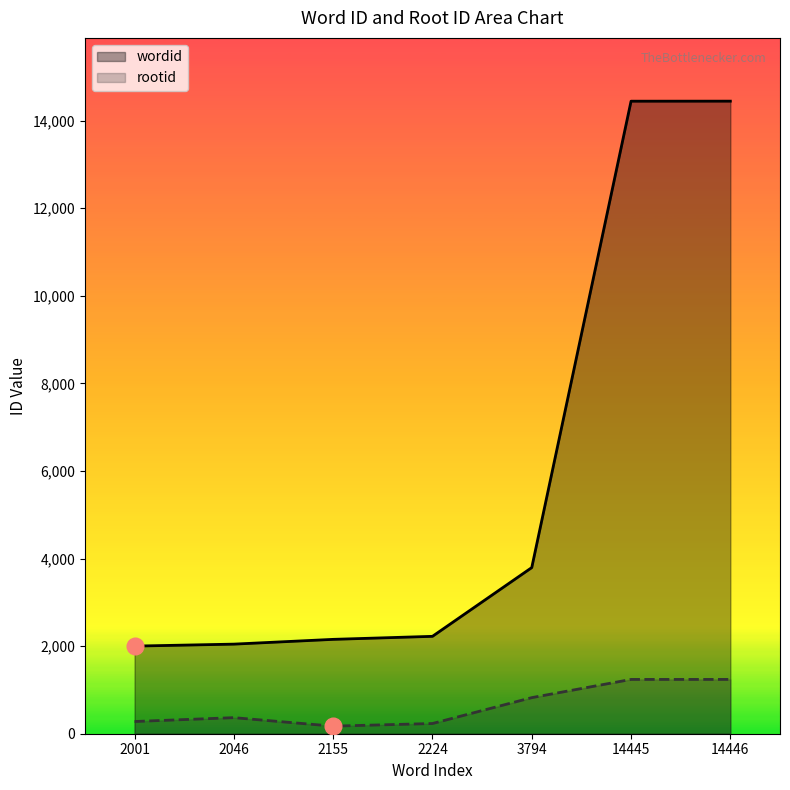

What is the maximum value shown in the chart?

14446